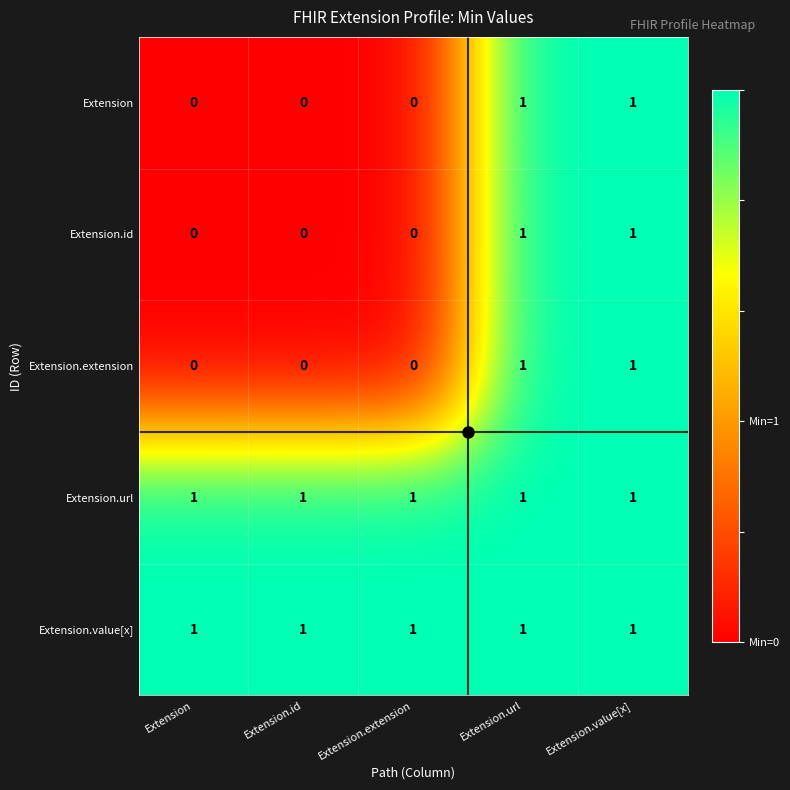

How many positive values does the Extension series have?

2